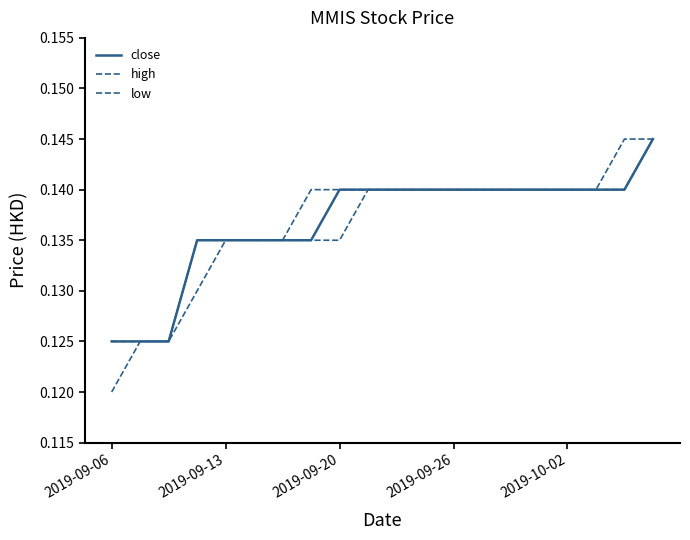

How many lines are shown in the chart?

3